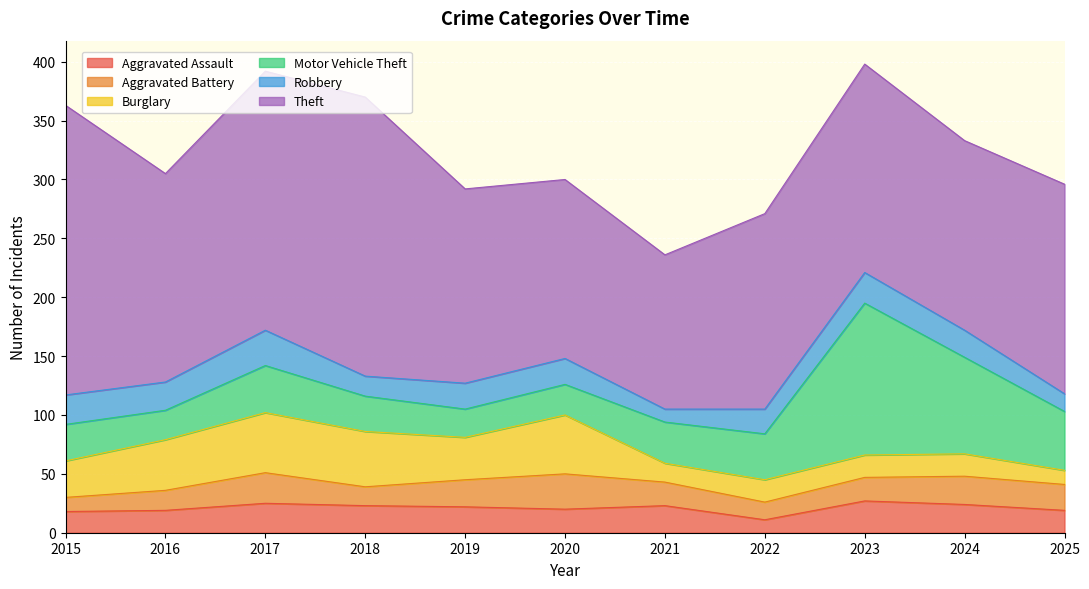

What is the difference between the Motor Vehicle Theft values at 2025 and 2015?

19